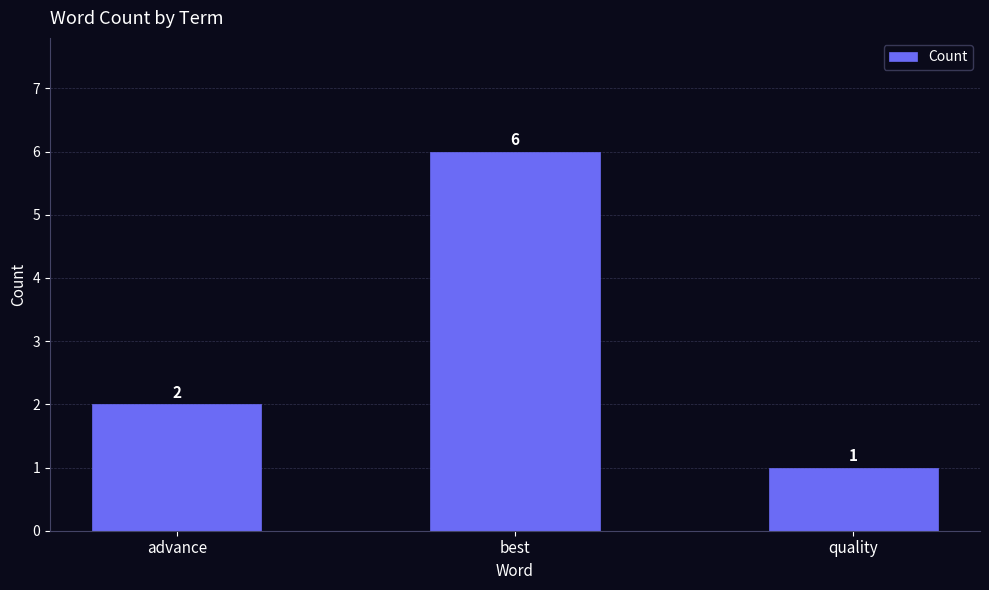

What is the change in value from advance to quality?

-1